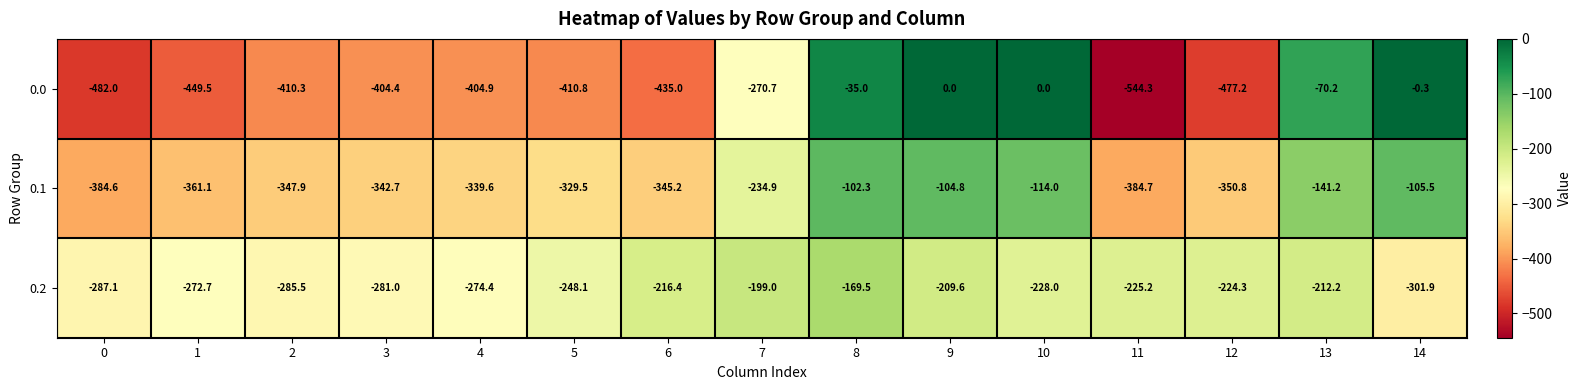

Is it true that 0.0 equals -410.8 at 5?

True